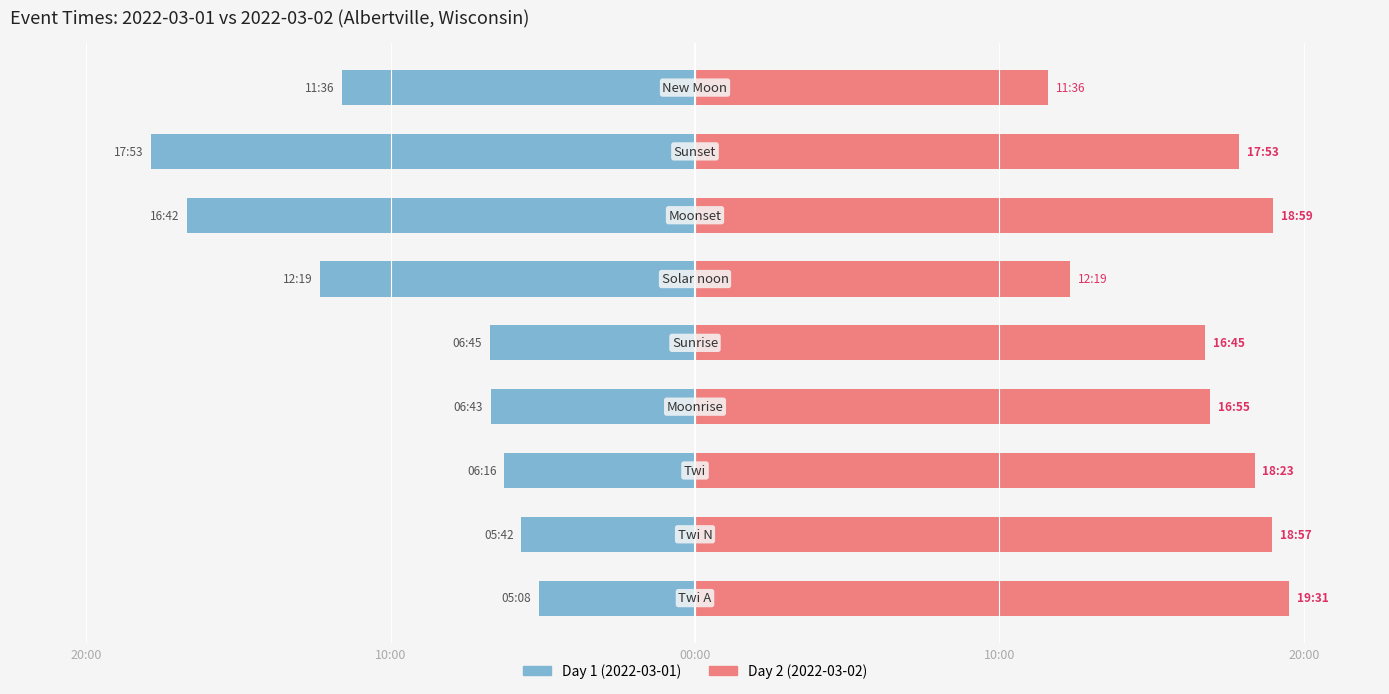

How many series are shown in this chart?

2